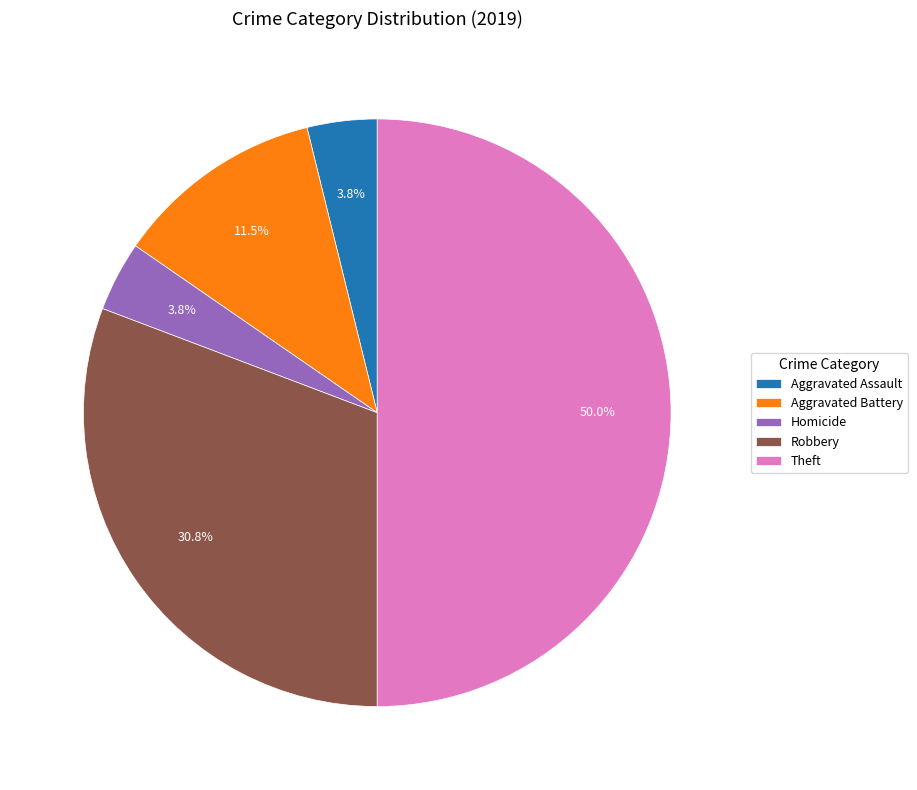

The Robbery slice represents 17% of the pie. True or false?

False